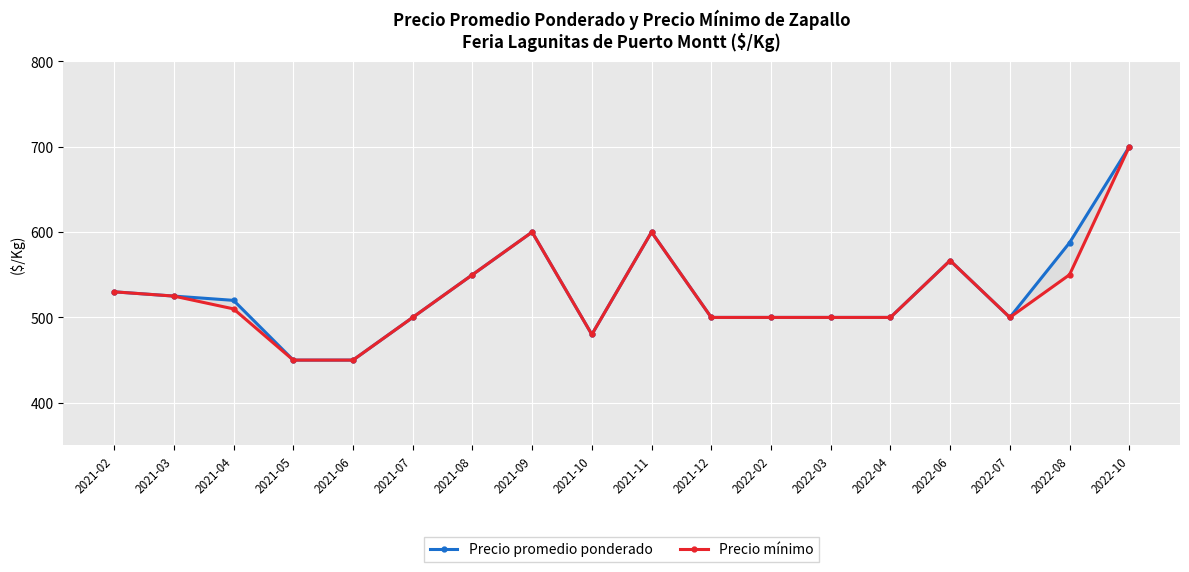

Reading right to left, transcribe all the data shown in this chart.

Precio promedio ponderado: 700.0	587.5	500.0	566.7	500.0	500.0	500.0	500.0	600.0	480.0	600.0	550.0	500.0	450.0	450.0	520.0	525.0	530.0
Precio mínimo: 700.0	550.0	500.0	566.7	500.0	500.0	500.0	500.0	600.0	480.0	600.0	550.0	500.0	450.0	450.0	510.0	525.0	530.0